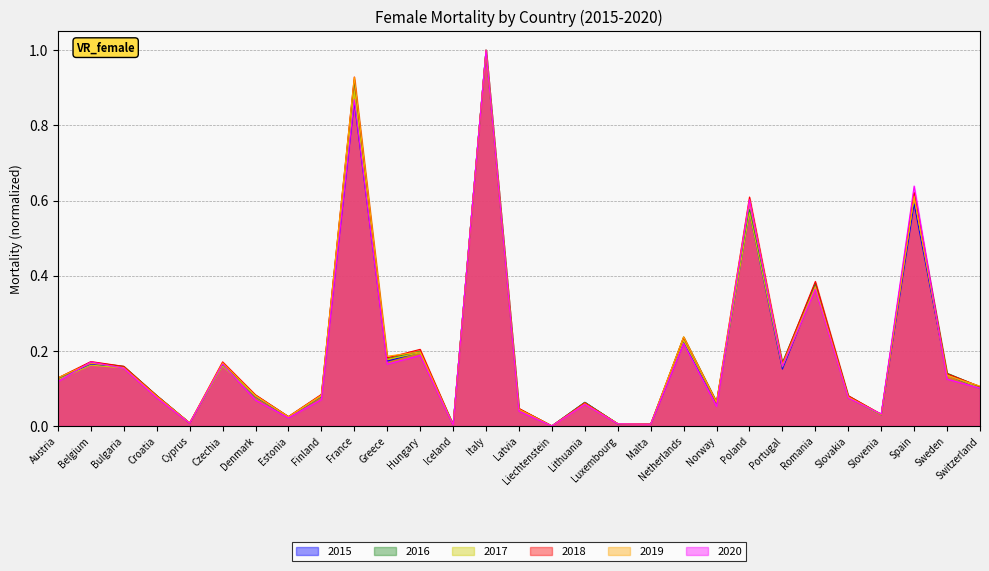

How many distinct data groups are displayed?

6